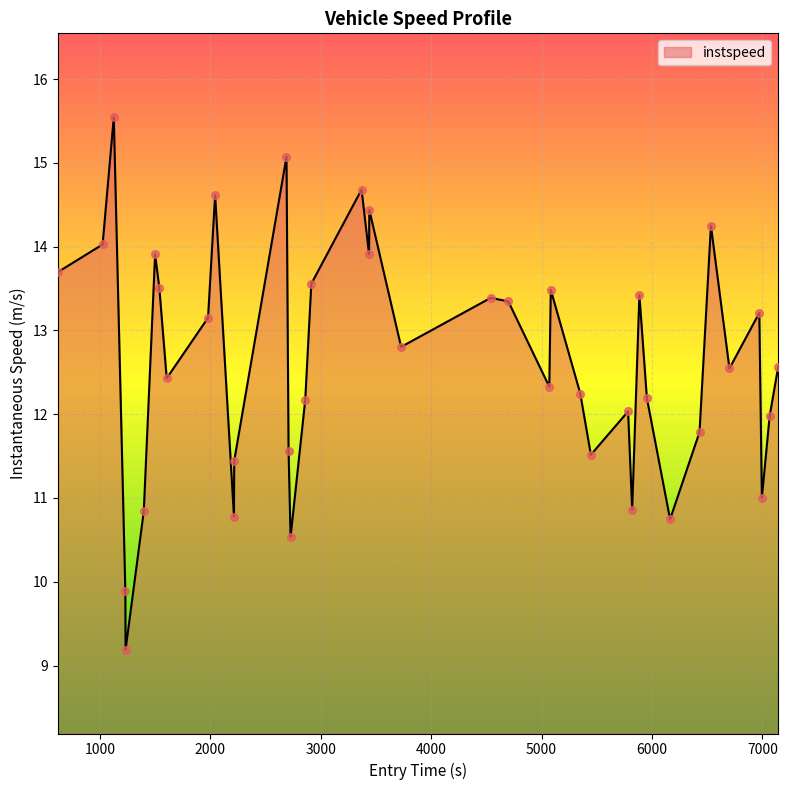

What is the maximum value shown in the chart?

15.5